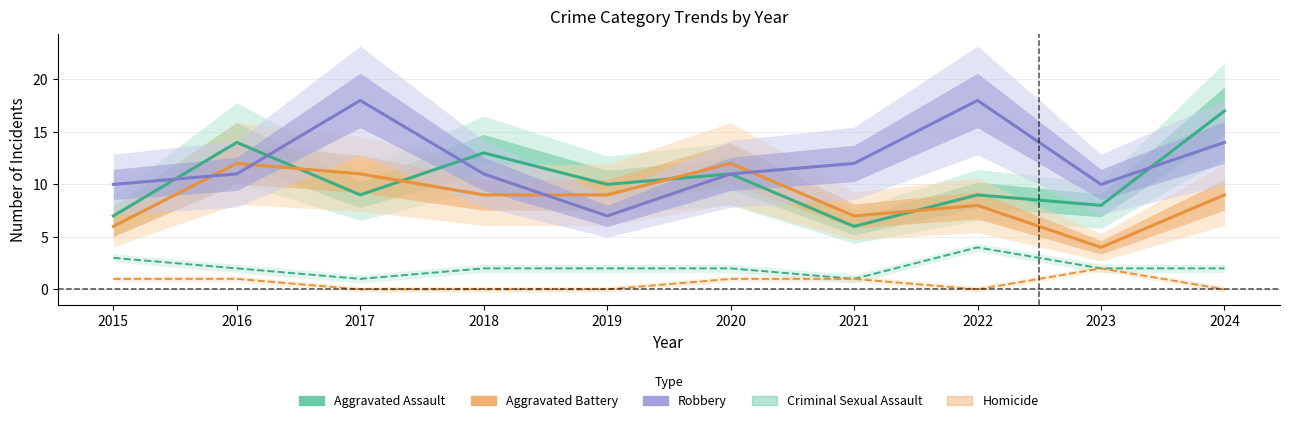

The value of Homicide at 2017 is -1. True or false?

False